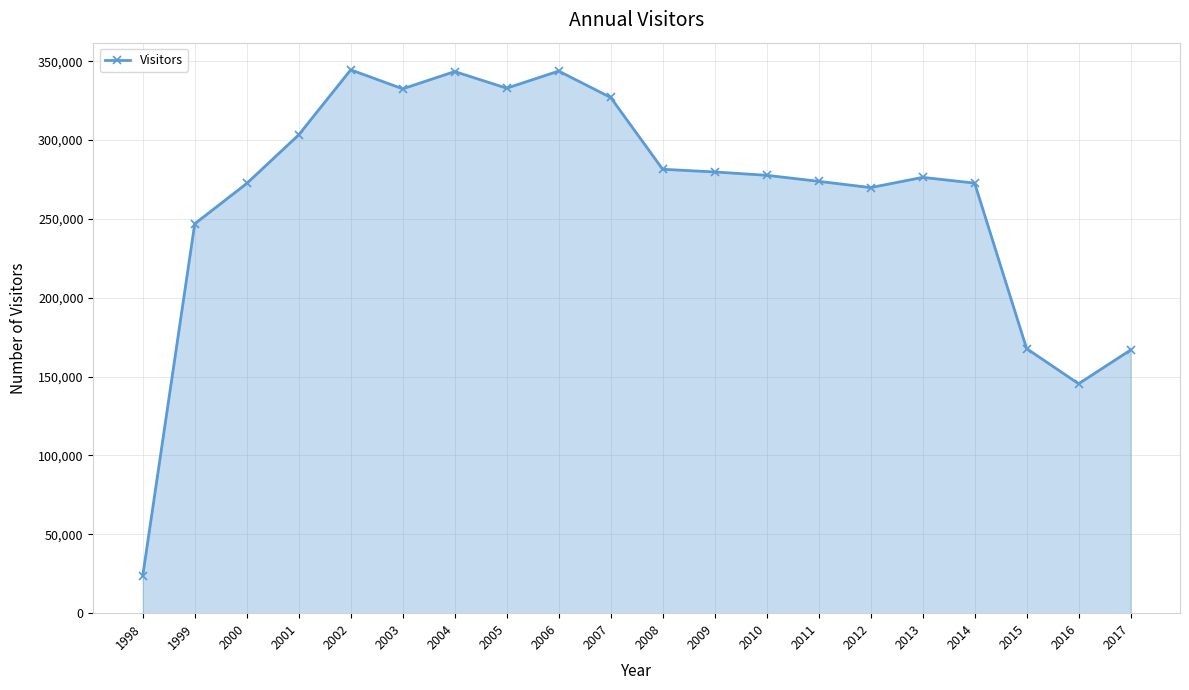

What is the average value?

264142